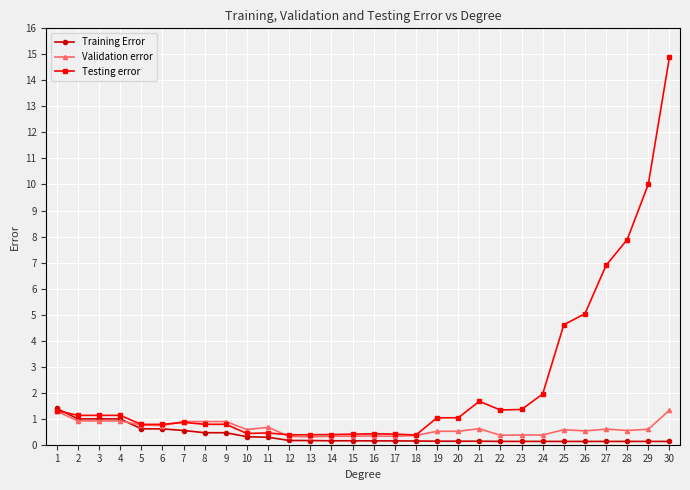

What is the value of the Training Error point at the 6th from the left?

0.6